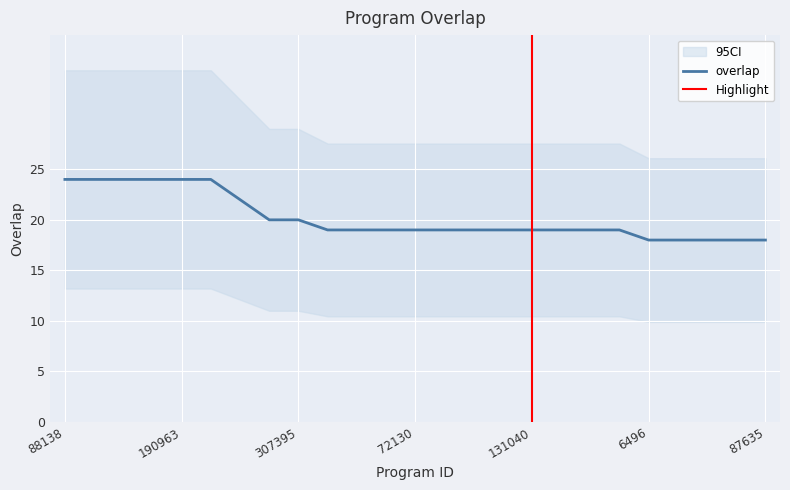

At which label is the value closest to 21?

90591